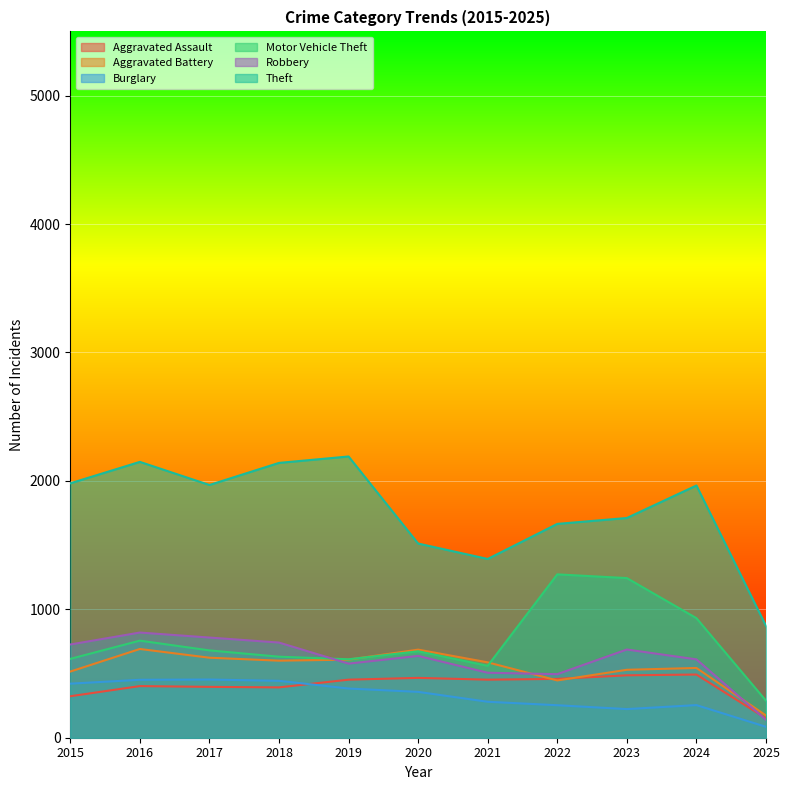

Where is Burglary nearest to the value 269?

2021